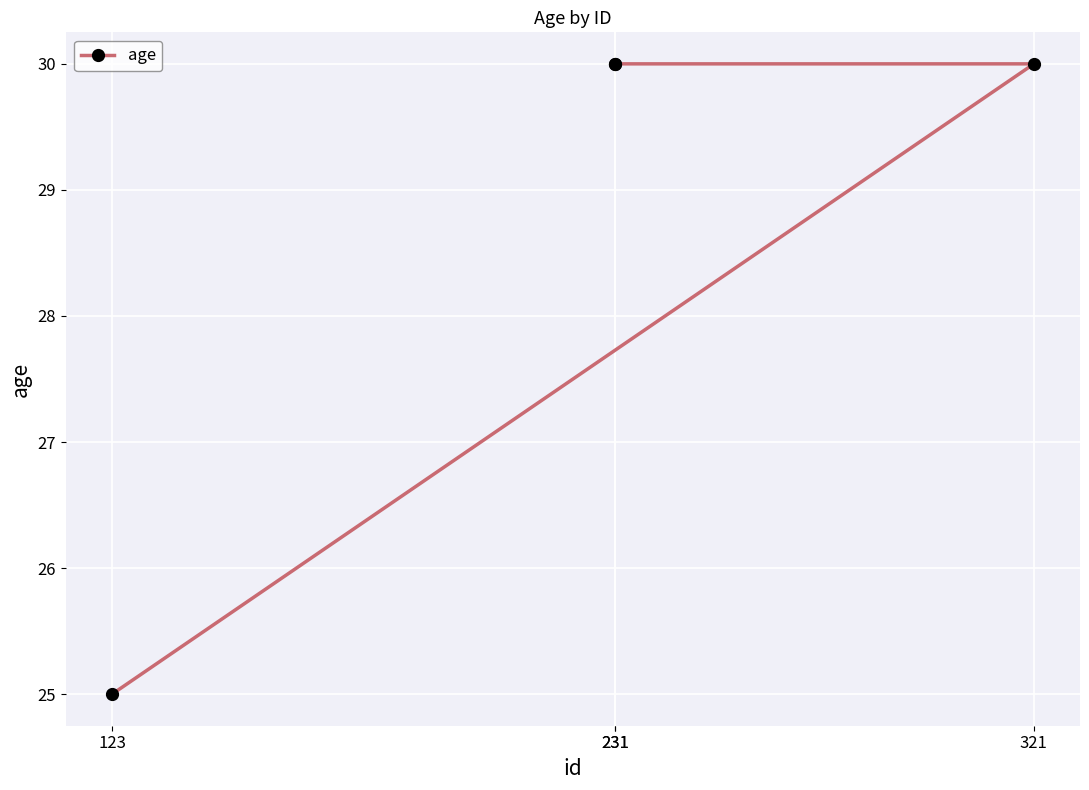

What is the minimum value shown in the chart?

25